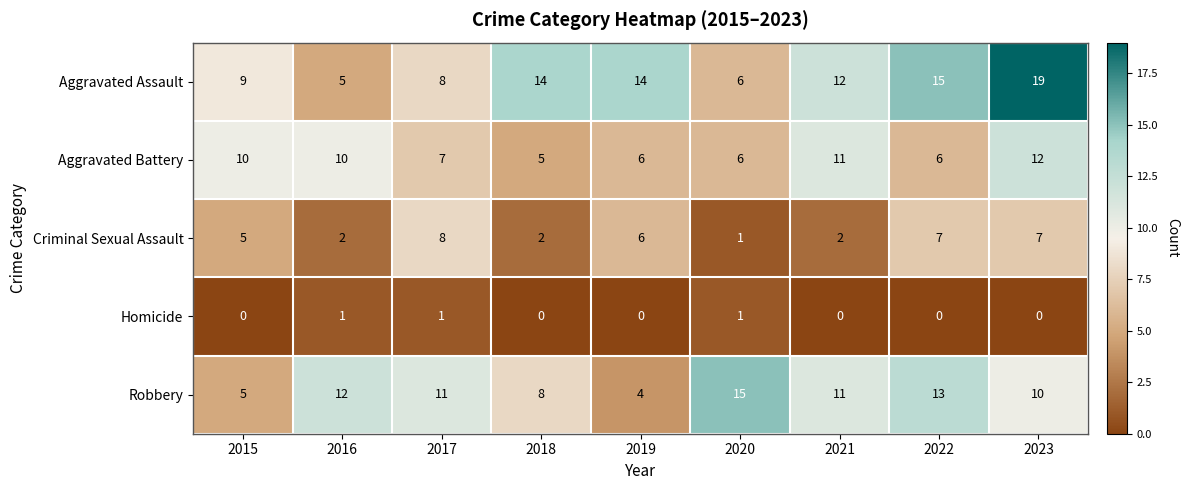

The value of Criminal Sexual Assault at 2021 is 2. True or false?

True